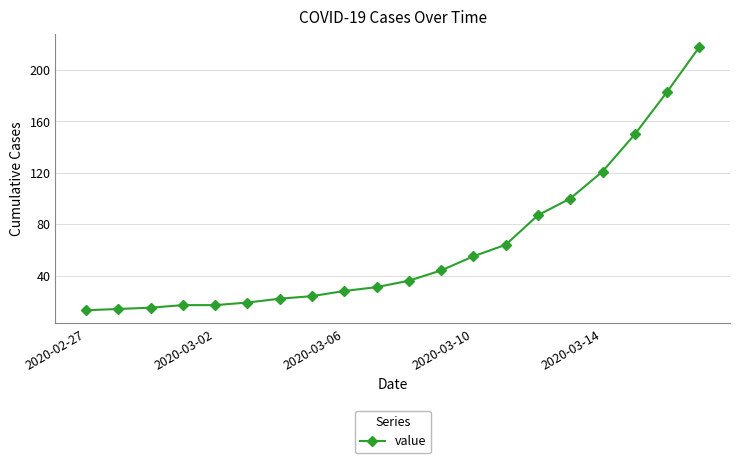

What is the difference between the maximum and minimum values?

205